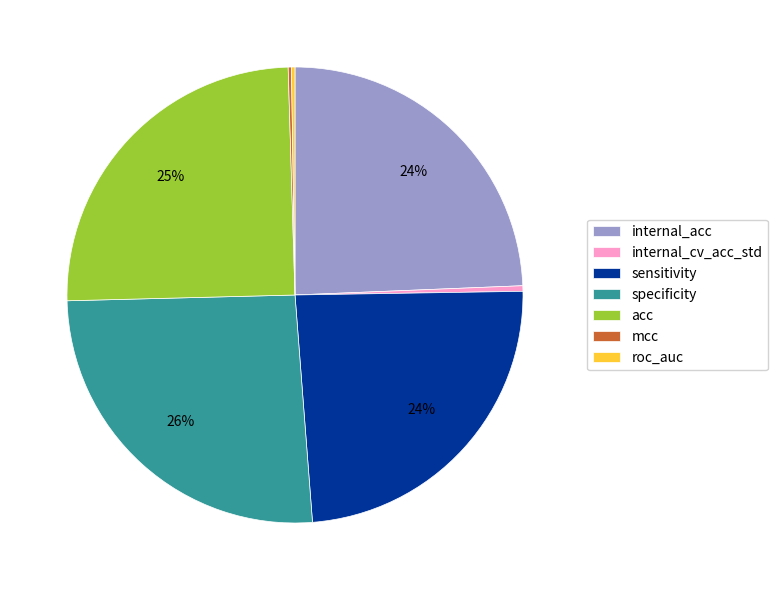

To the nearest percent, what is the average slice percentage?

14%